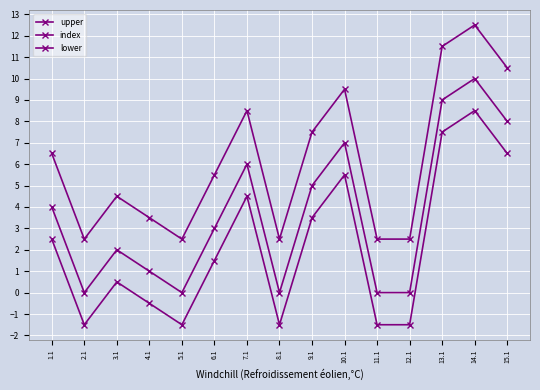

True or false: index and upper cross at least once.

False